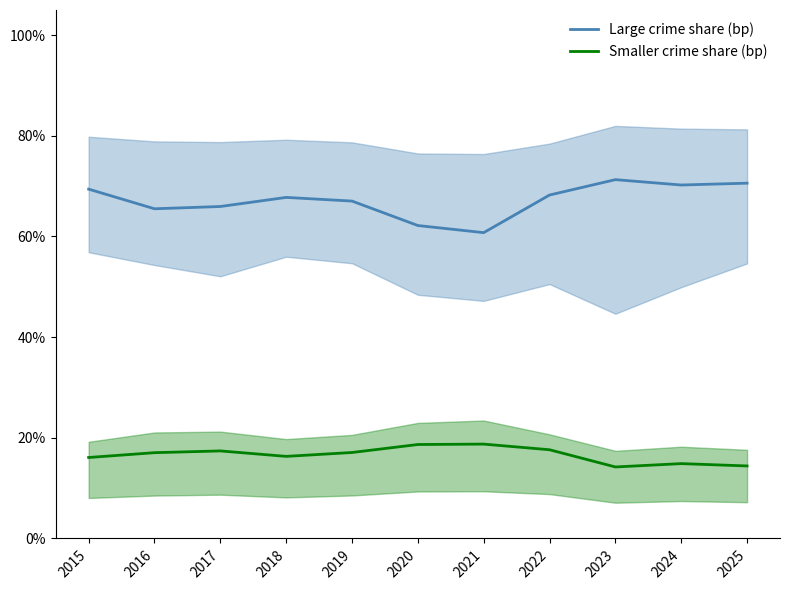

The Large crime share (bp) series shows 0.7 at 2018. True or false?

True